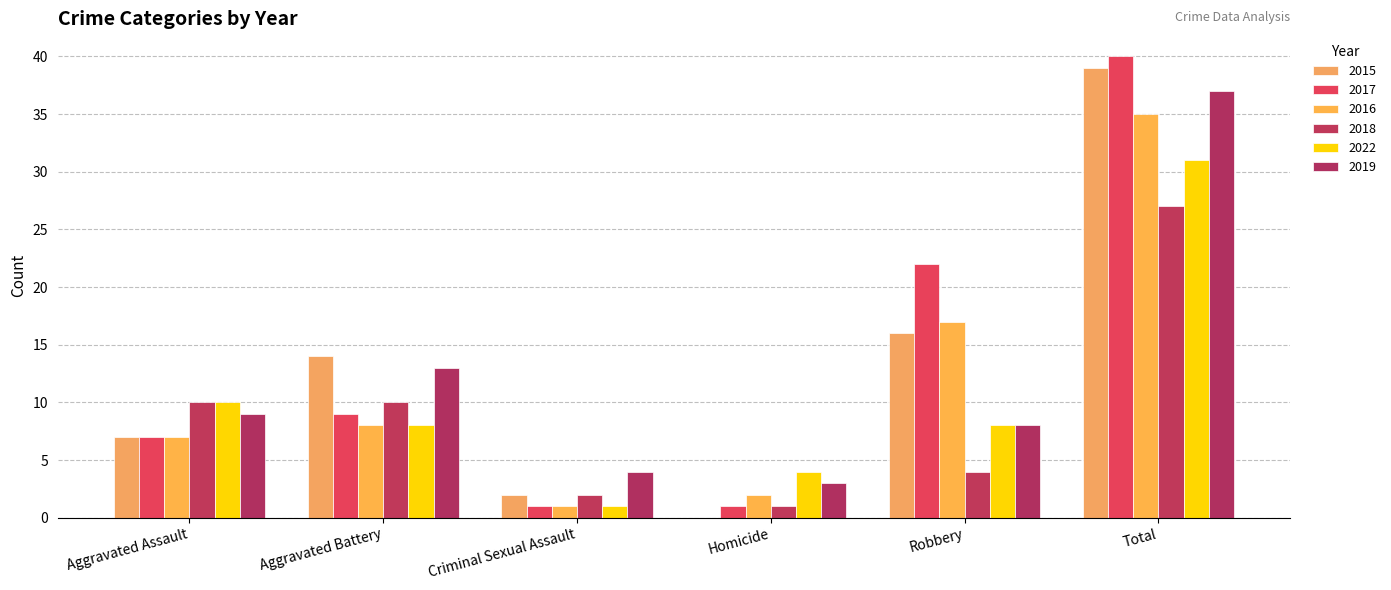

Reading right to left, list all the values displayed in this chart.

2015: 39	16	0	2	14	7
2017: 40	22	1	1	9	7
2016: 35	17	2	1	8	7
2018: 27	4	1	2	10	10
2022: 31	8	4	1	8	10
2019: 37	8	3	4	13	9